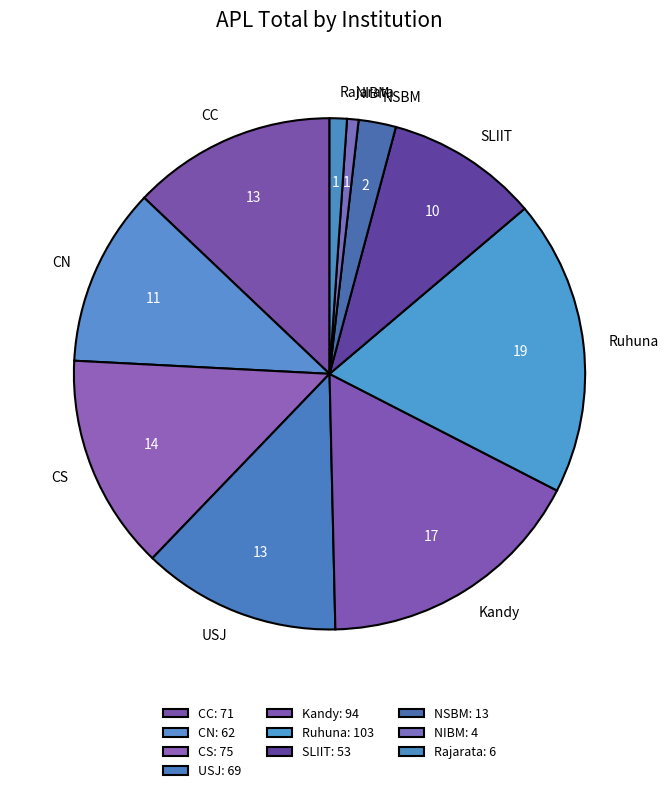

Approximately how many times larger is the value at CC compared to USJ?

1.0